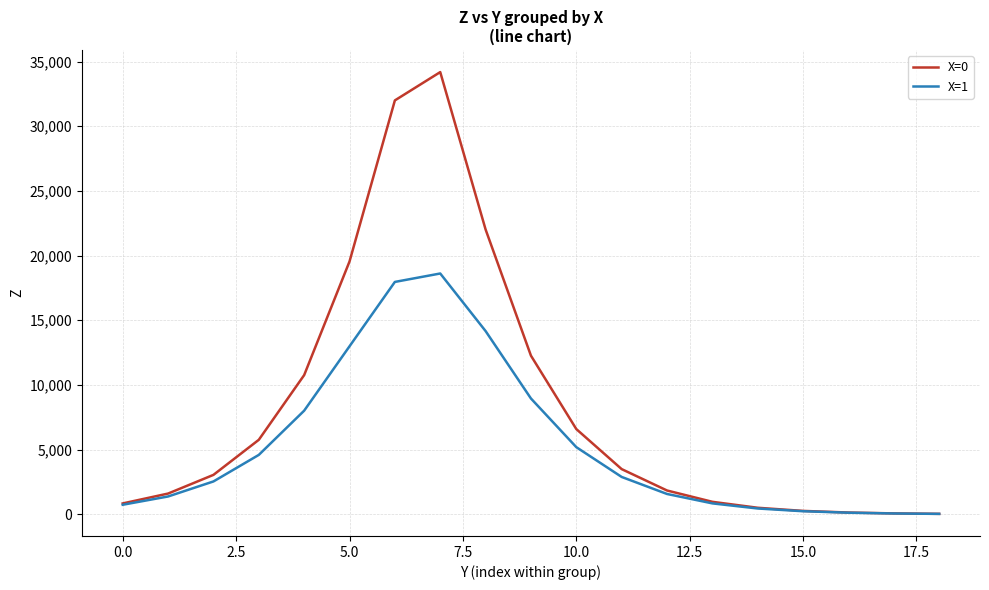

What is the minimum value for X=0?

38.0